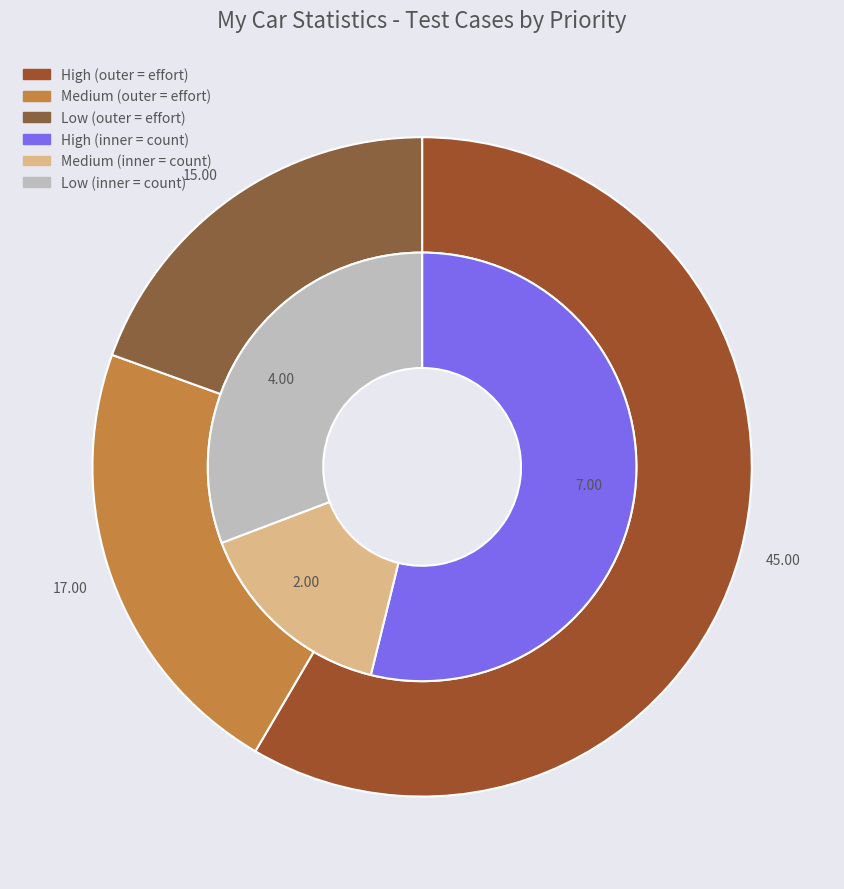

The Low slice represents 40% of the pie. True or false?

False